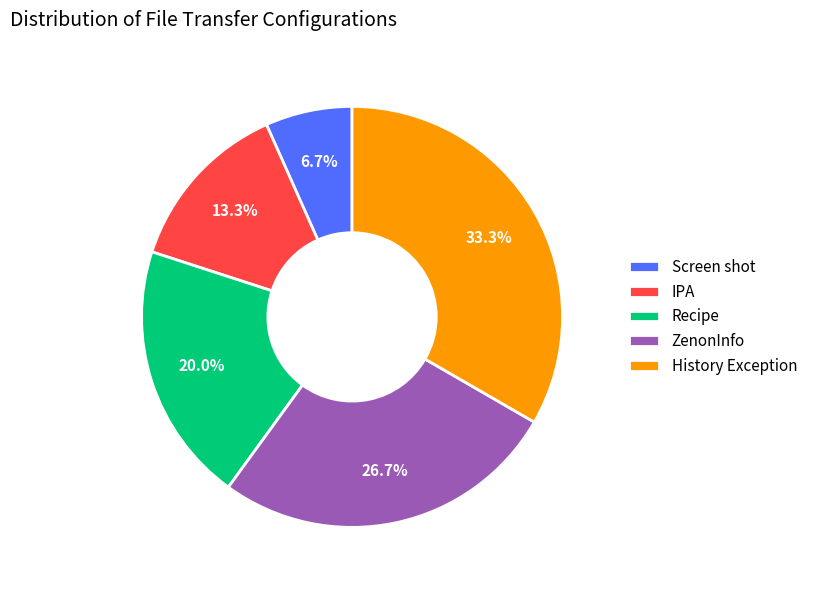

The Recipe slice represents 20% of the pie. True or false?

True